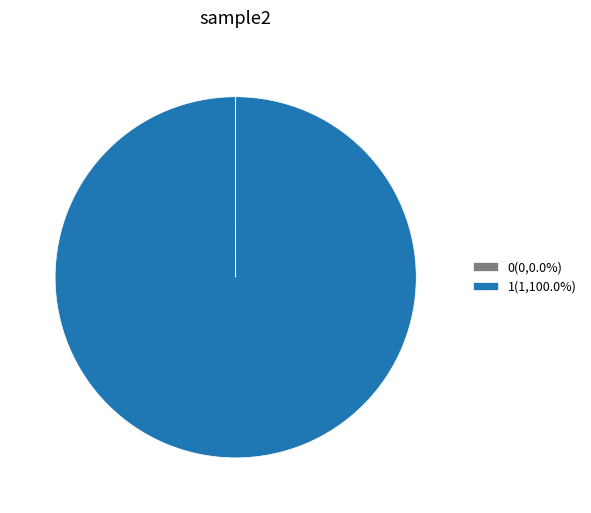

Does any single category account for the majority?

Yes